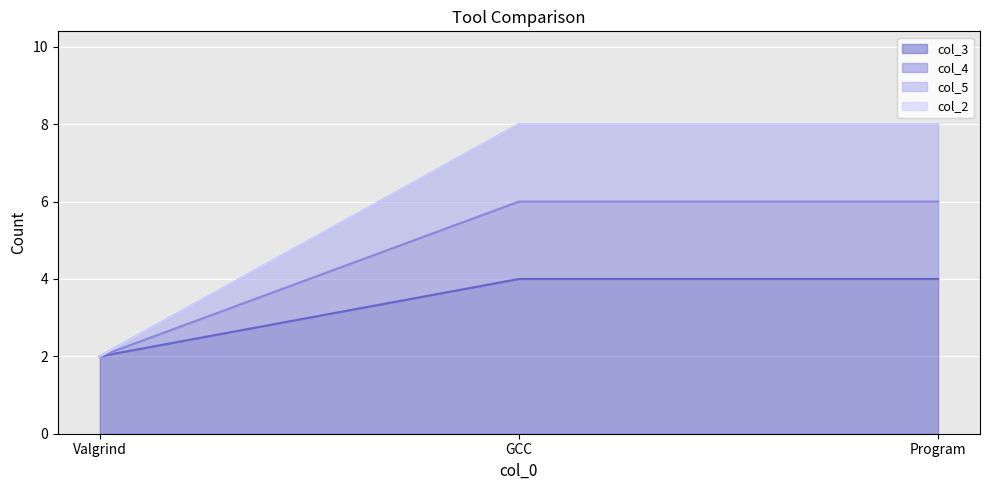

The value of col_5_line at GCC is 11. True or false?

False